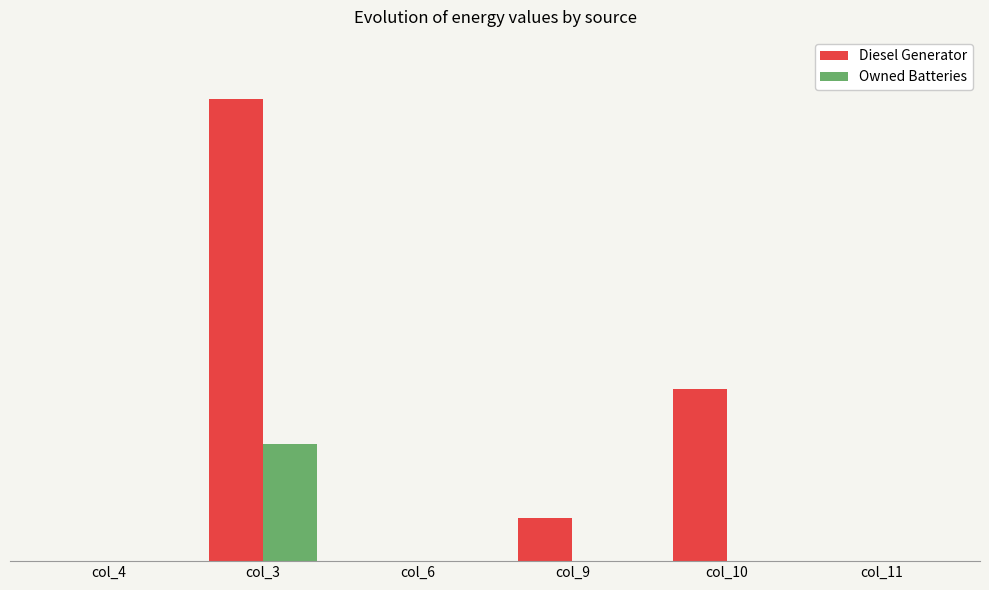

At how many categories does at least one series exceed 9?

3